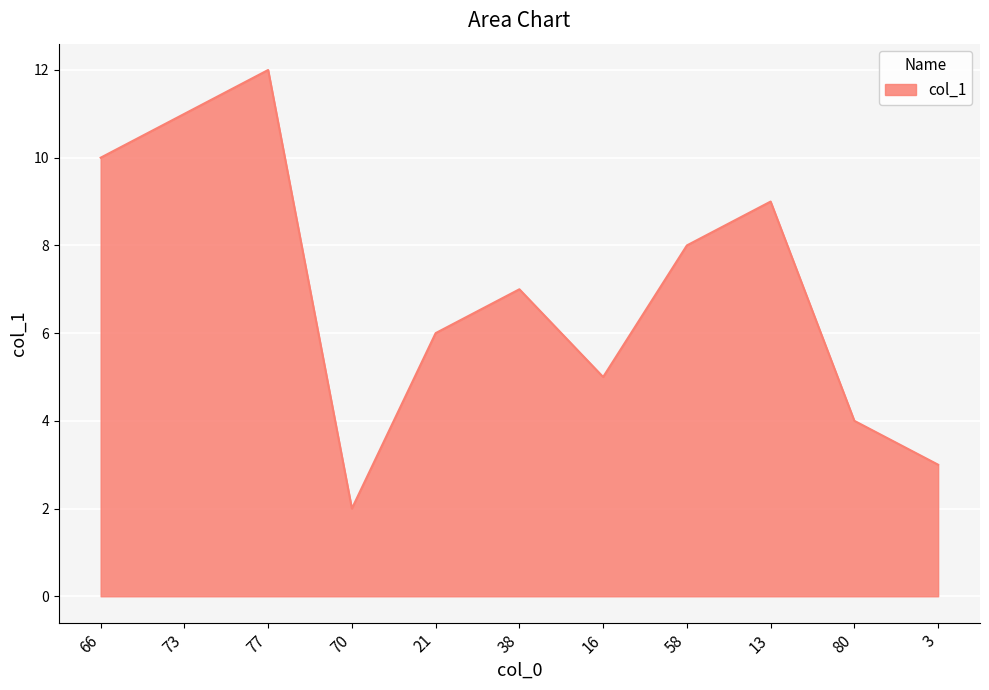

Reading left to right, extract all data points from this chart.

10.0	11.0	12.0	2.0	6.0	7.0	5.0	8.0	9.0	4.0	3.0